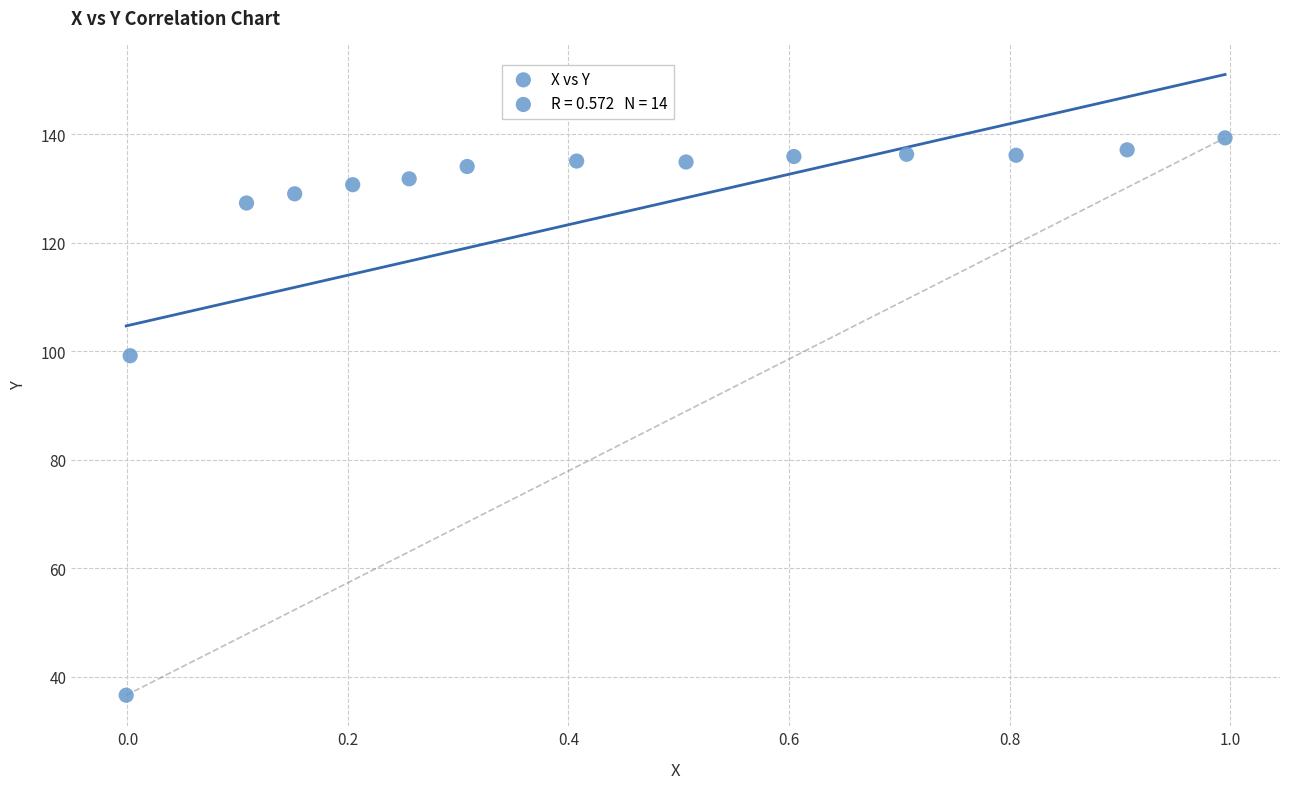

What Y value in the scatter plot is closest to 87?

99.2